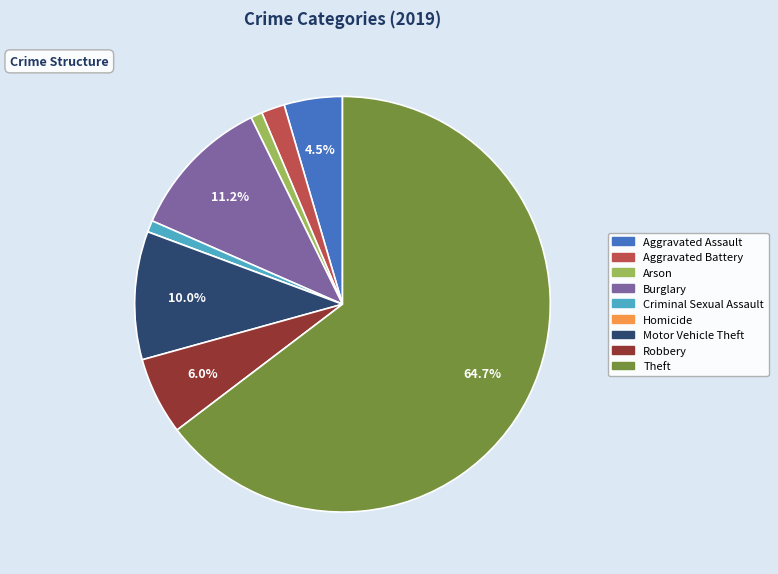

How much of the chart is everything except Aggravated Assault?

95.5%